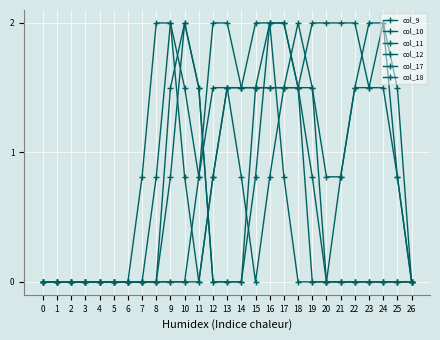

How many lines are shown in the chart?

6